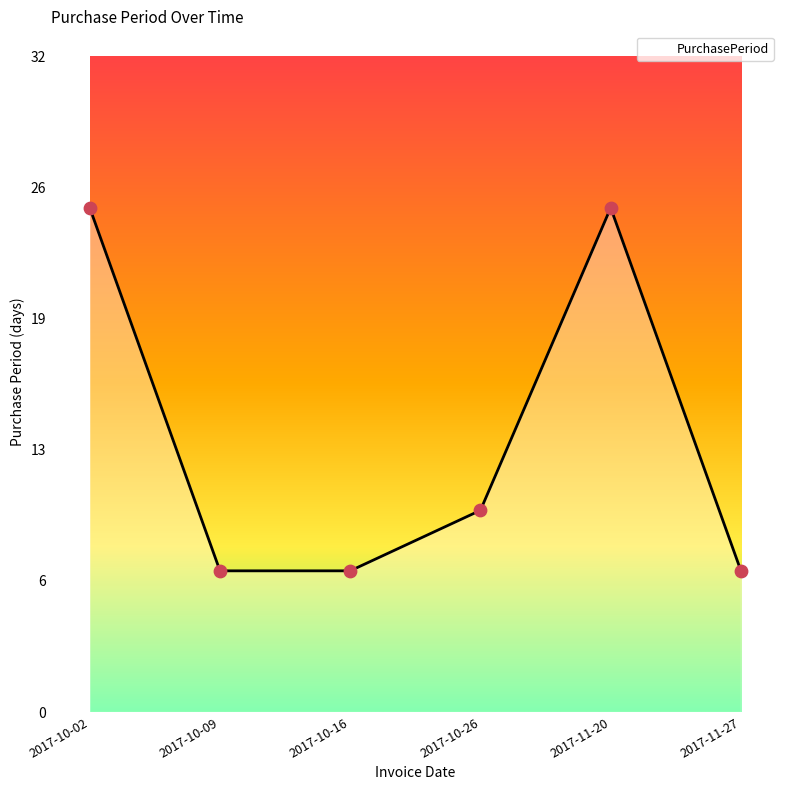

Which has a higher value, 2017-10-02 or 2017-10-09?

2017-10-02